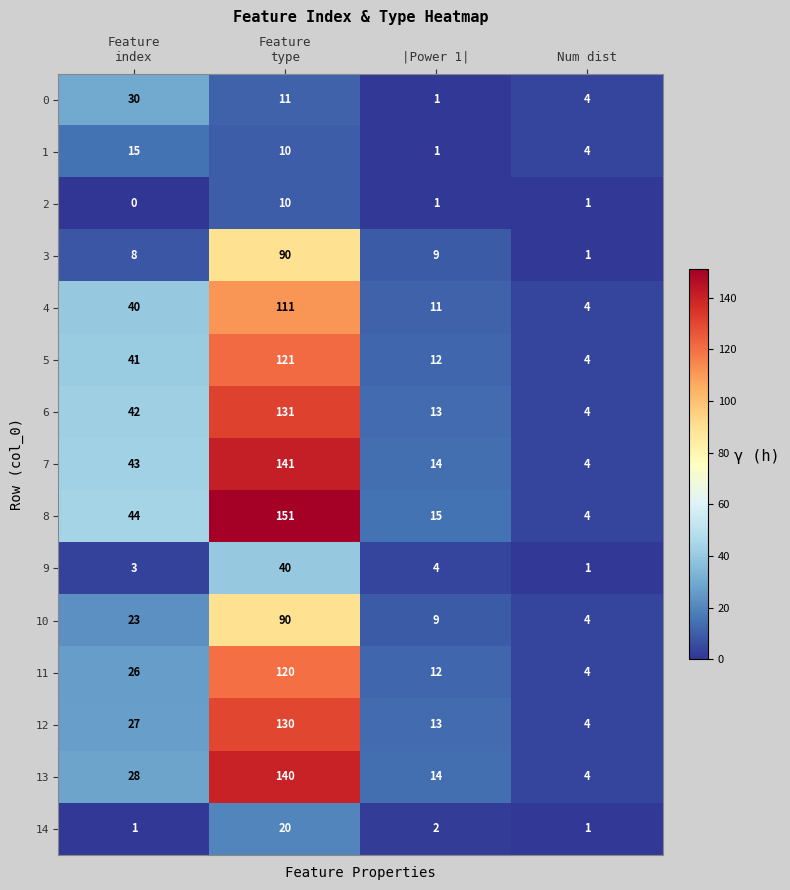

What is the greatest value displayed?

151